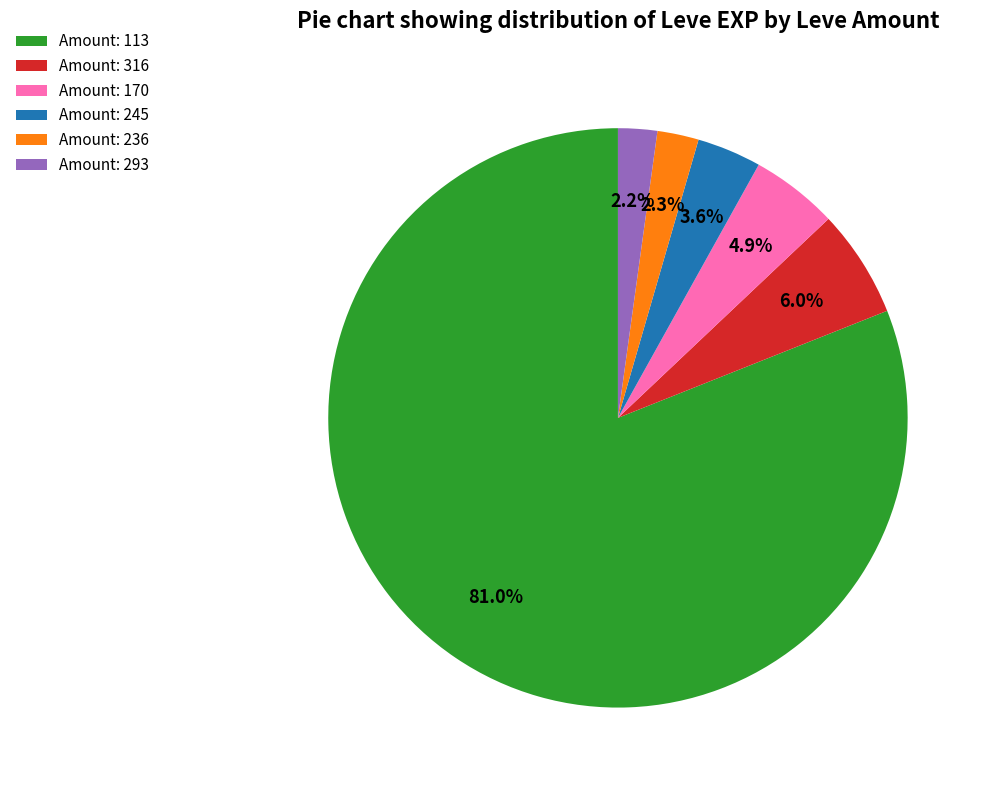

Count the number of slices in the pie.

6